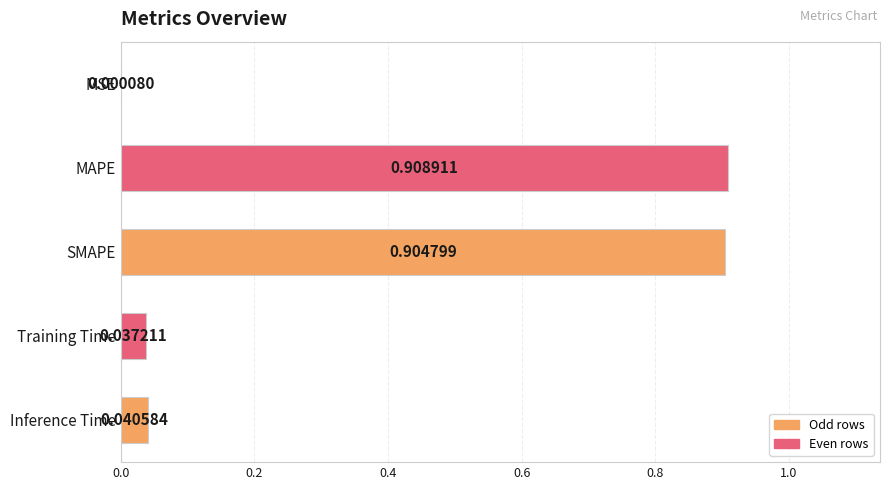

Are the bars grouped side by side (vs. stacked)?

No